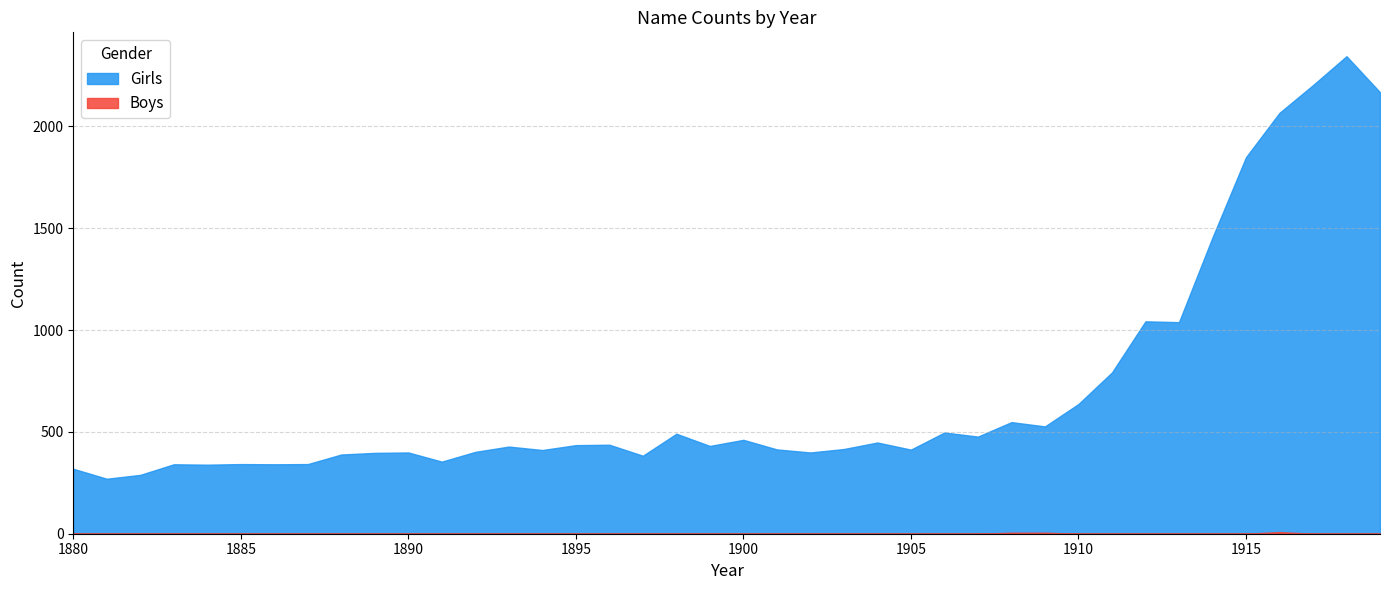

True or false: Girls has more than 0 points higher than both neighbors.

True